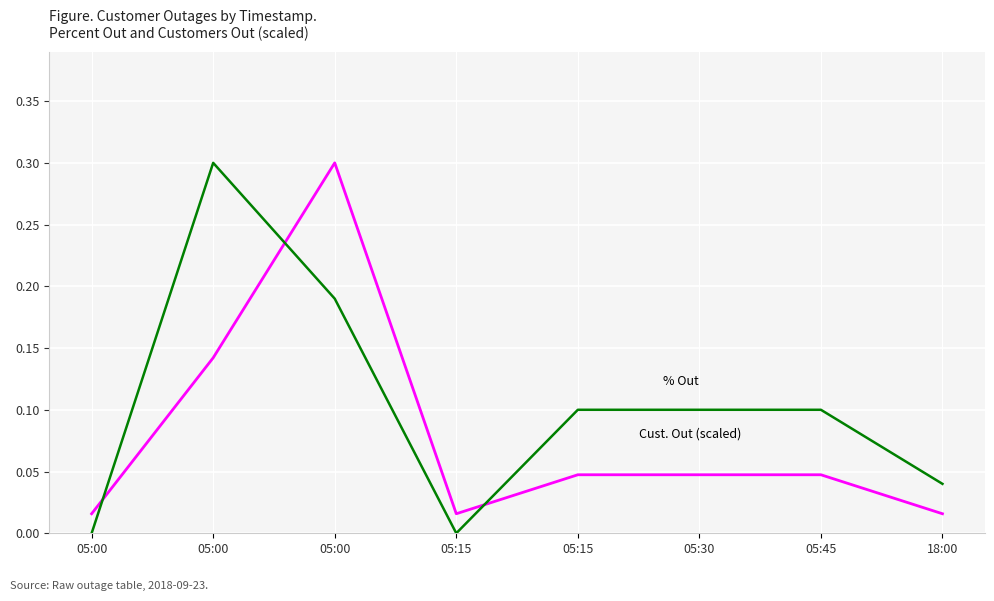

The % Out series shows 0.1 at 18:00. True or false?

False